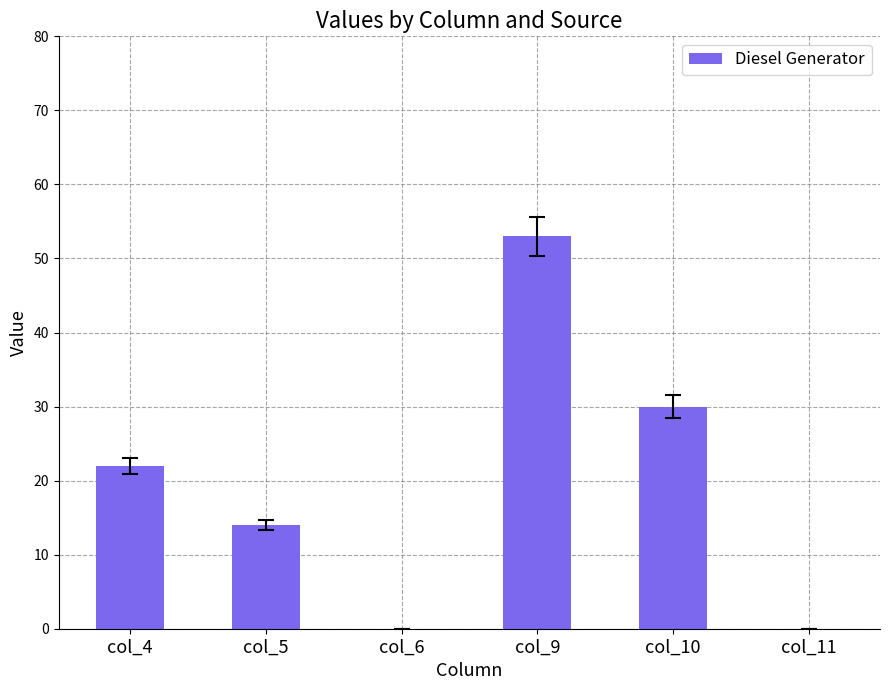

Count the number of categories in the chart.

6